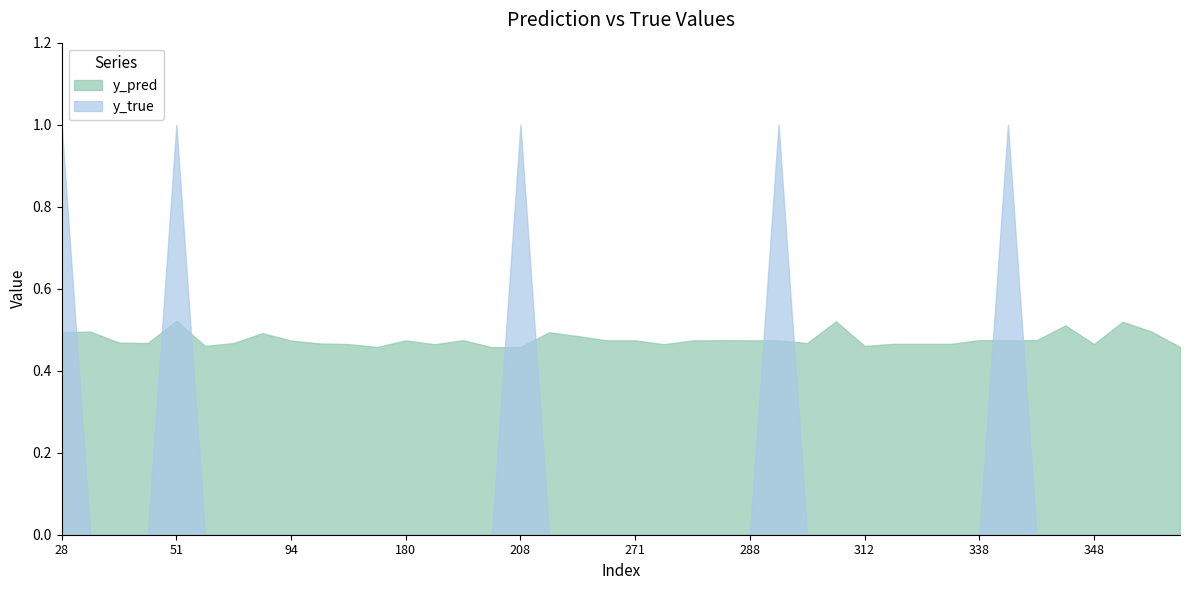

Reading left to right, list all the values displayed in this chart.

y_pred: 28=0.5	31=0.5	35=0.5	38=0.5	51=0.5	57=0.5	60=0.5	86=0.5	94=0.5	111=0.5	133=0.5	171=0.5	180=0.5	181=0.5	191=0.5	201=0.5	208=0.5	215=0.5	217=0.5	268=0.5	271=0.5	274=0.5	280=0.5	282=0.5	288=0.5	292=0.5	305=0.5	307=0.5	312=0.5	316=0.5	317=0.5	337=0.5	338=0.5	342=0.5	343=0.5	344=0.5	348=0.5	353=0.5	355=0.5	357=0.5
y_true: 28=1.0	31=0.0	35=0.0	38=0.0	51=1.0	57=0.0	60=0.0	86=0.0	94=0.0	111=0.0	133=0.0	171=0.0	180=0.0	181=0.0	191=0.0	201=0.0	208=1.0	215=0.0	217=0.0	268=0.0	271=0.0	274=0.0	280=0.0	282=0.0	288=0.0	292=1.0	305=0.0	307=0.0	312=0.0	316=0.0	317=0.0	337=0.0	338=0.0	342=1.0	343=0.0	344=0.0	348=0.0	353=0.0	355=0.0	357=0.0